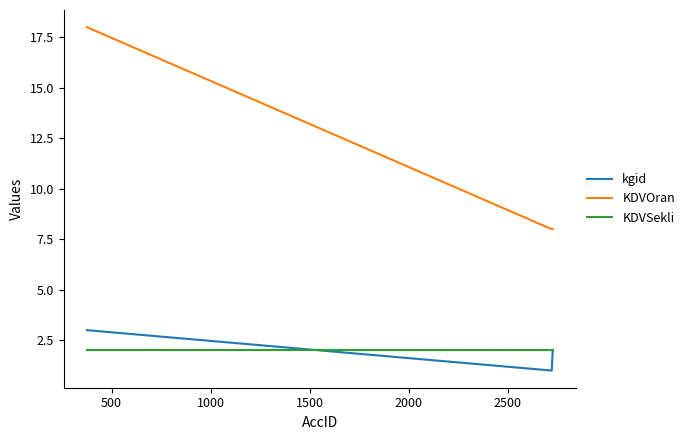

What is the sum of all KDVOran values?

34